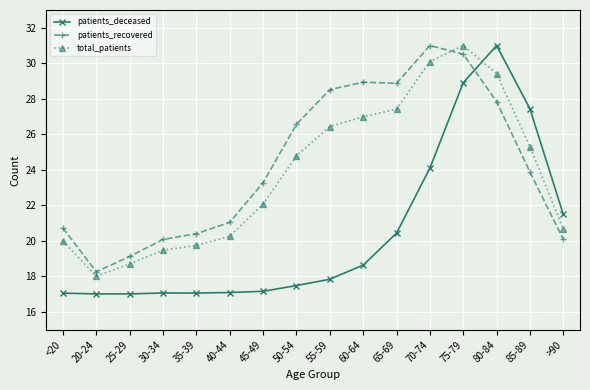

What is the label of the 5th point from the left?

35-39